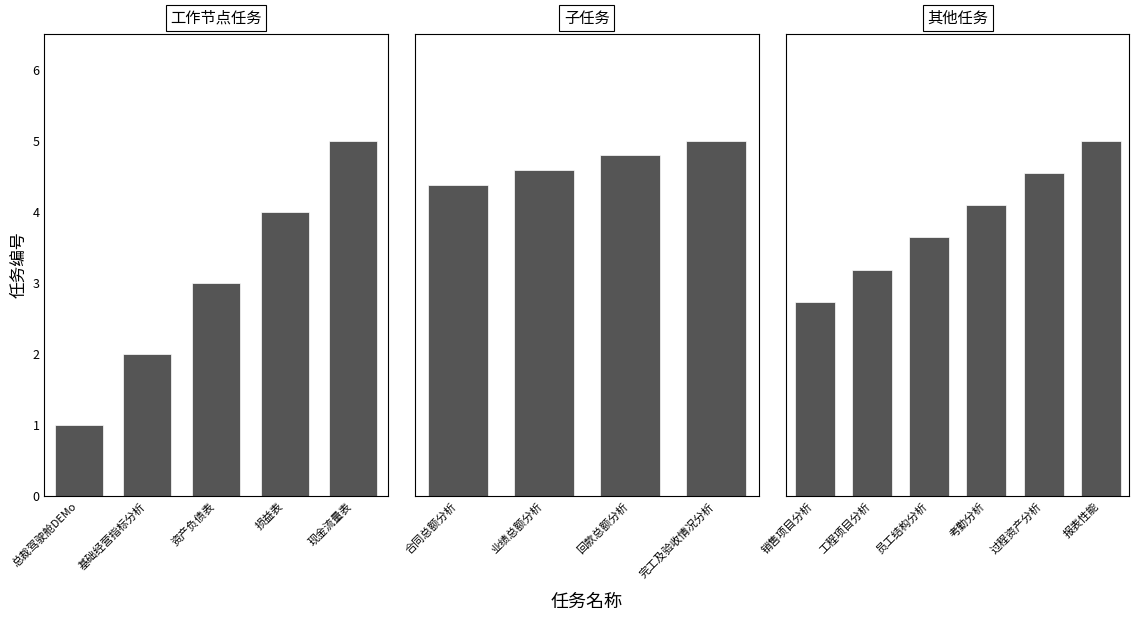

What is the lowest value of the 工作节点任务 series?

1.0